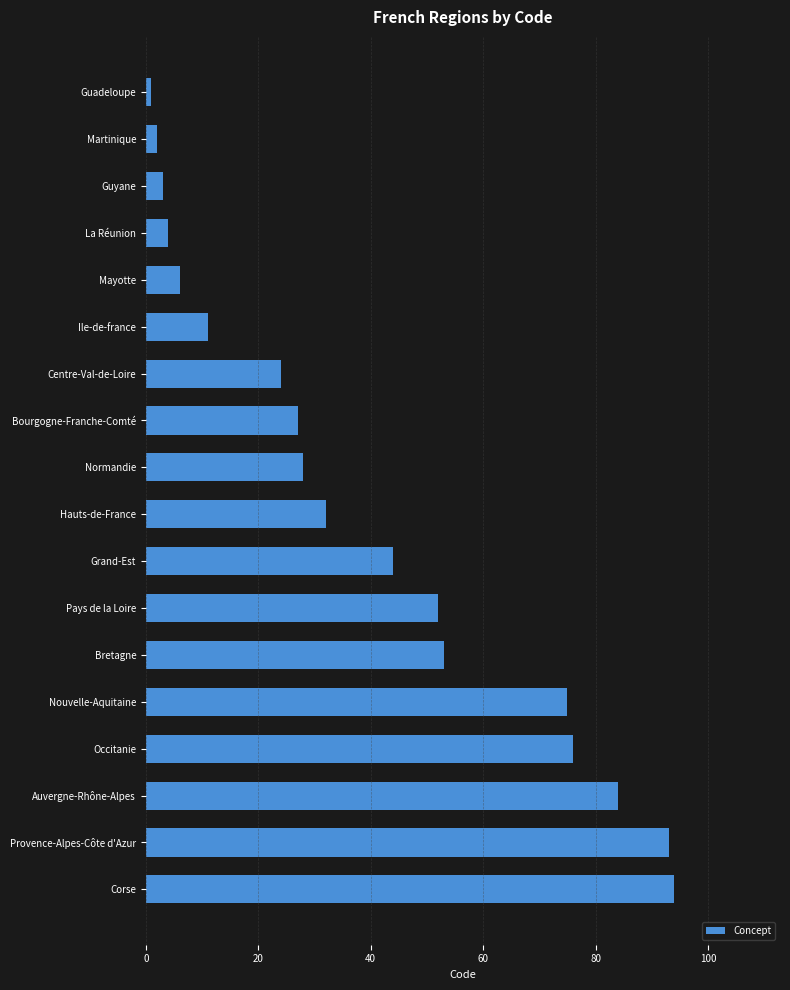

What position from the top is Provence-Alpes-Côte d'Azur?

17